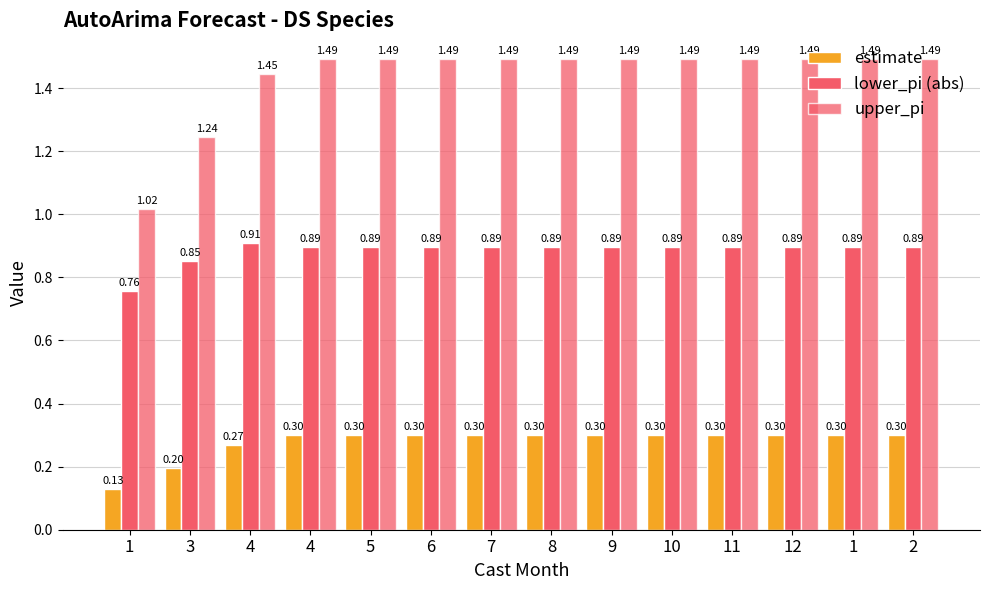

Does the chart contain any negative values?

No